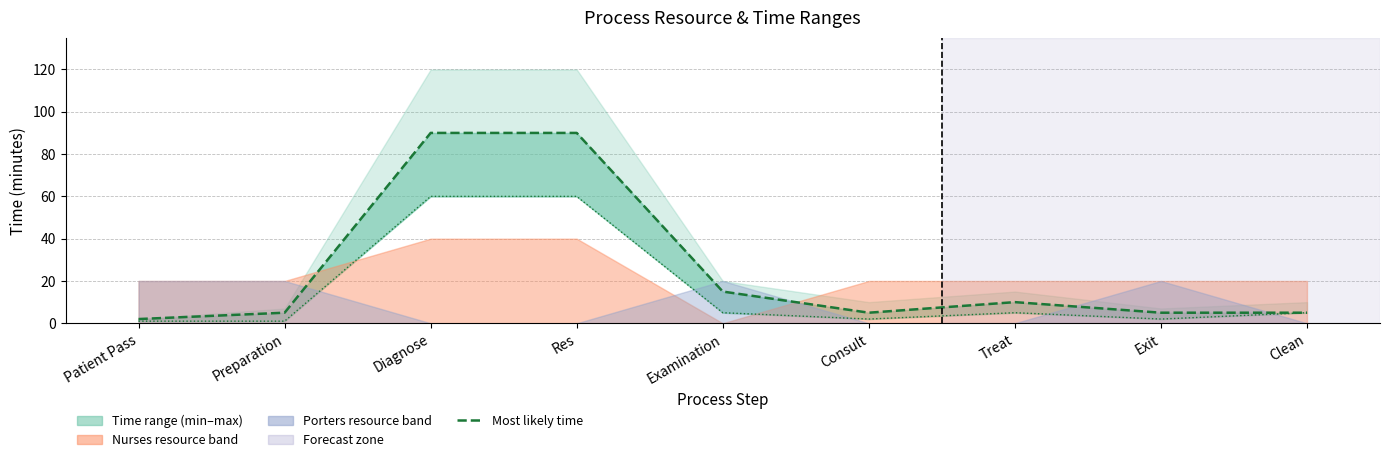

Which series has the largest total across all categories?

Most likely time